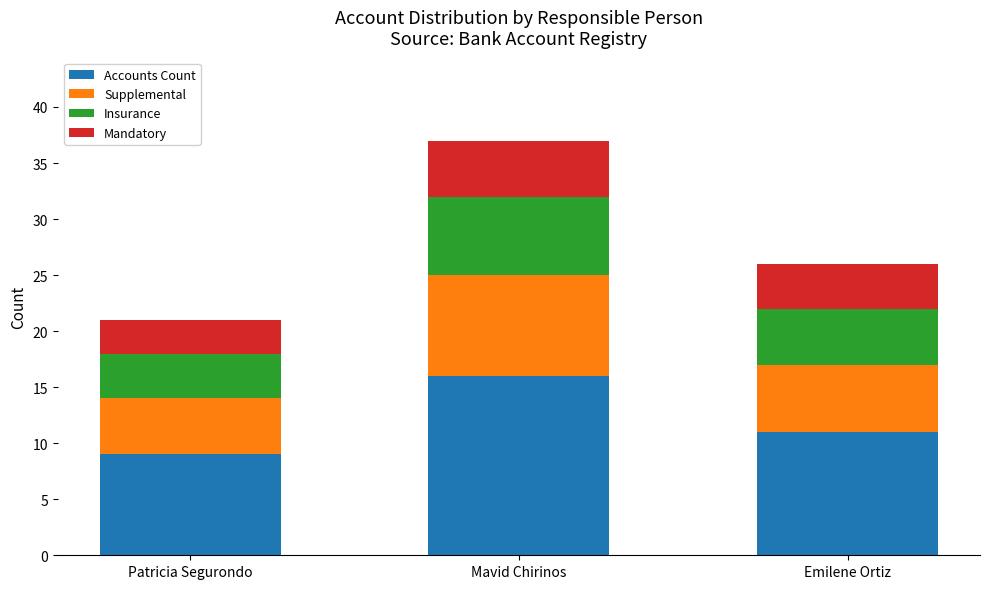

Which category has the lowest value in the Accounts Count series?

Patricia Segurondo